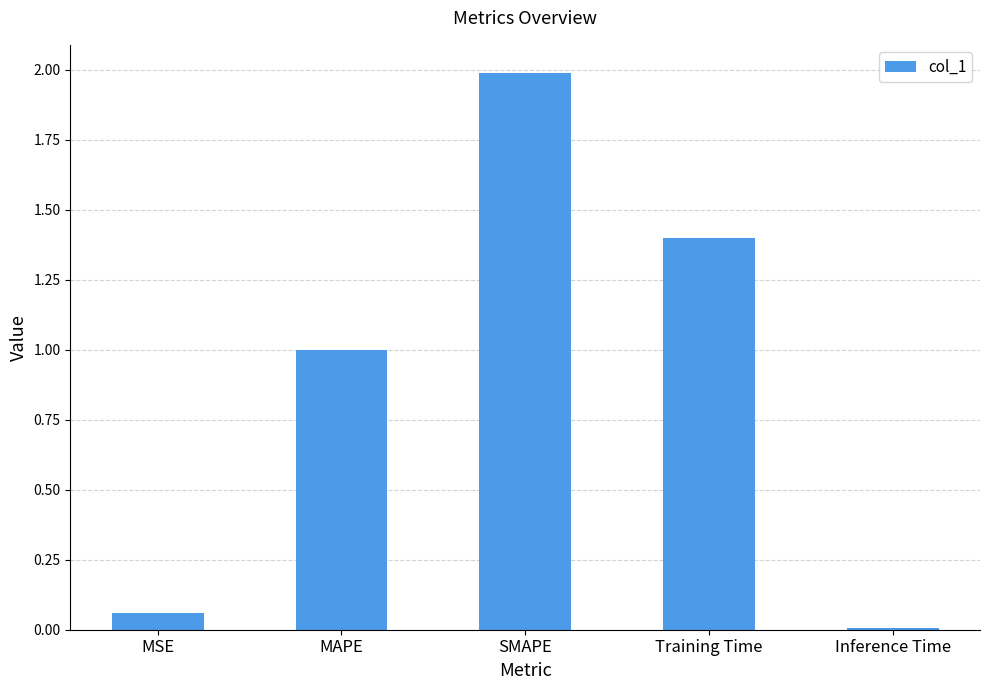

What is the average value?

0.9